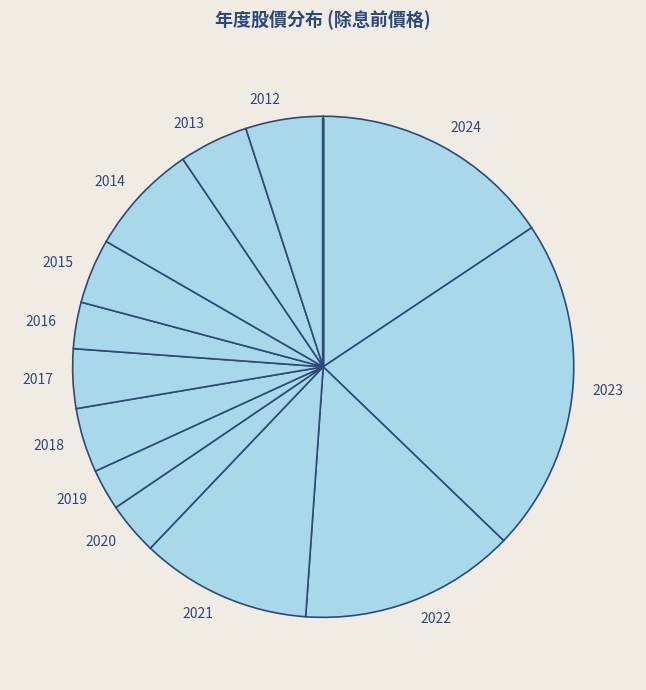

Count the number of slices in the pie.

13